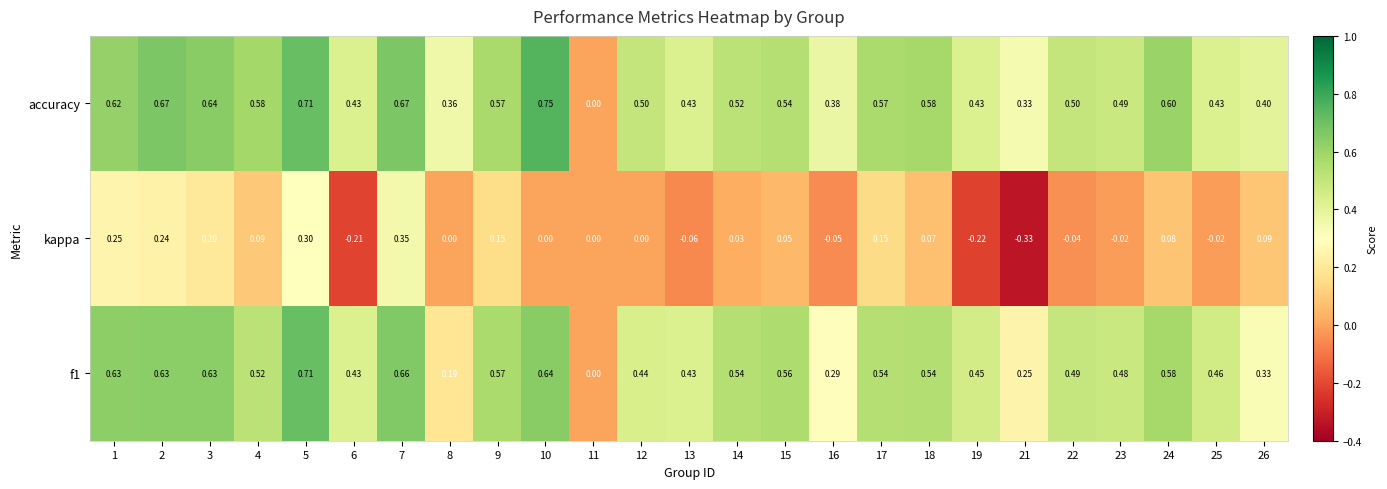

Which series has the largest range (max minus min)?

accuracy